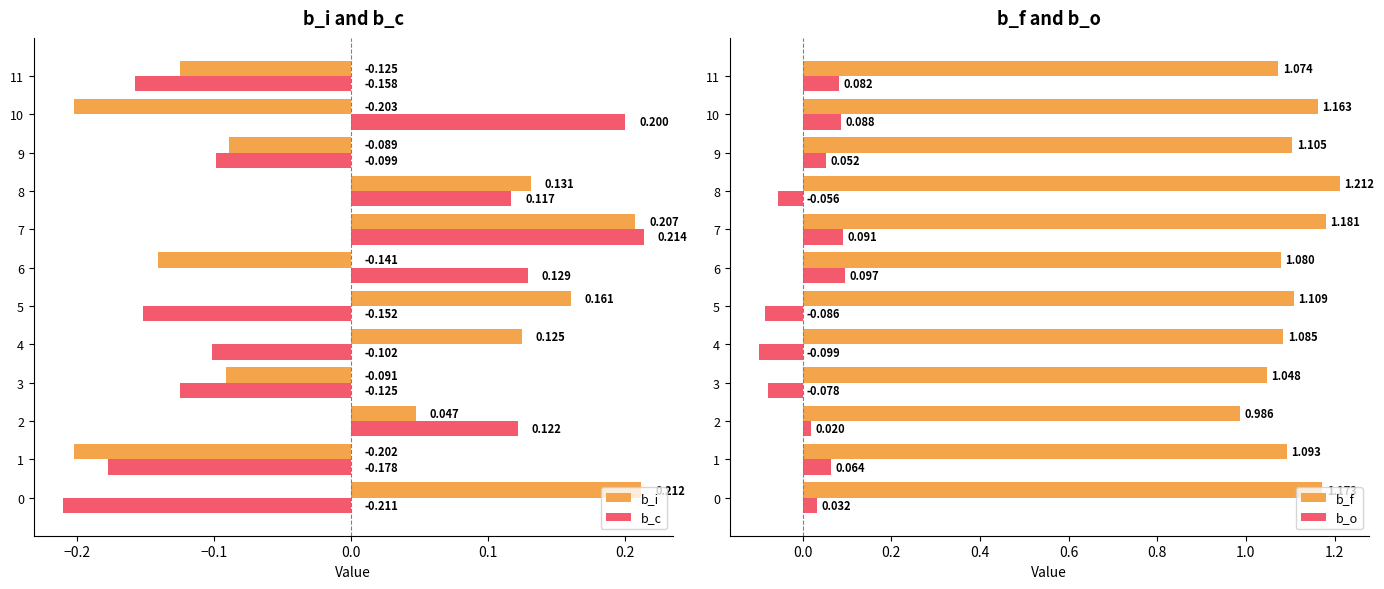

How many values in b_i are above zero?

6